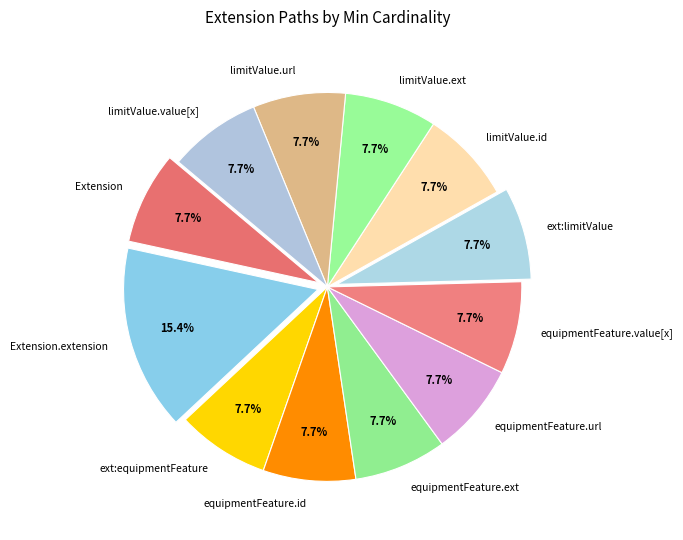

How many slices are in this pie chart?

12